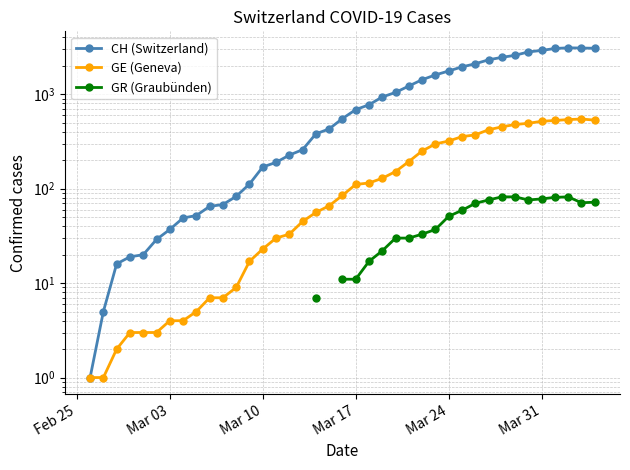

True or false: GE (Geneva) and CH (Switzerland) intersect in this chart.

False